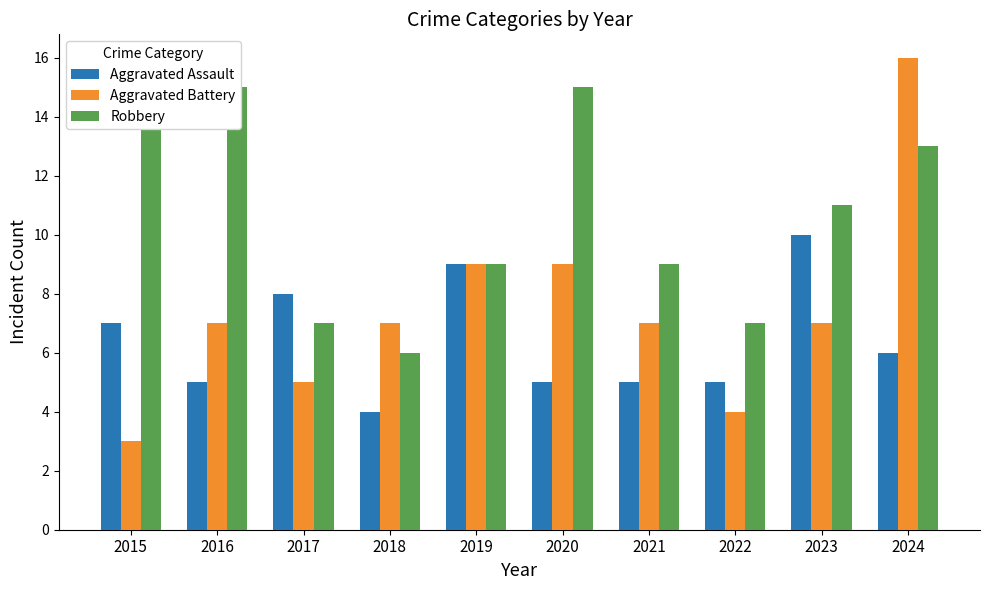

What is the lowest value of the Aggravated Assault series?

4